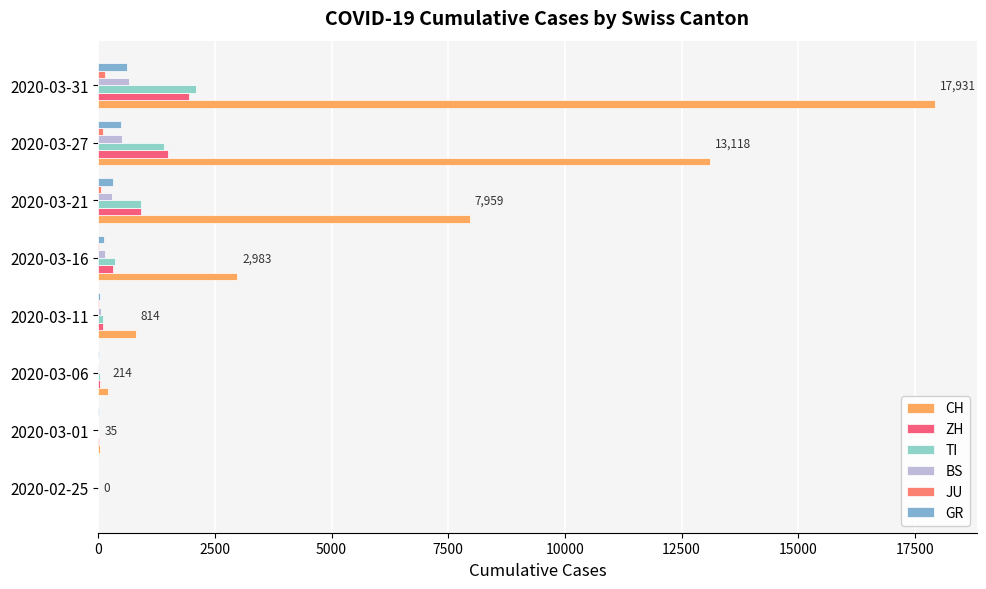

What is the value of the JU bar at the 2nd from the left?

1